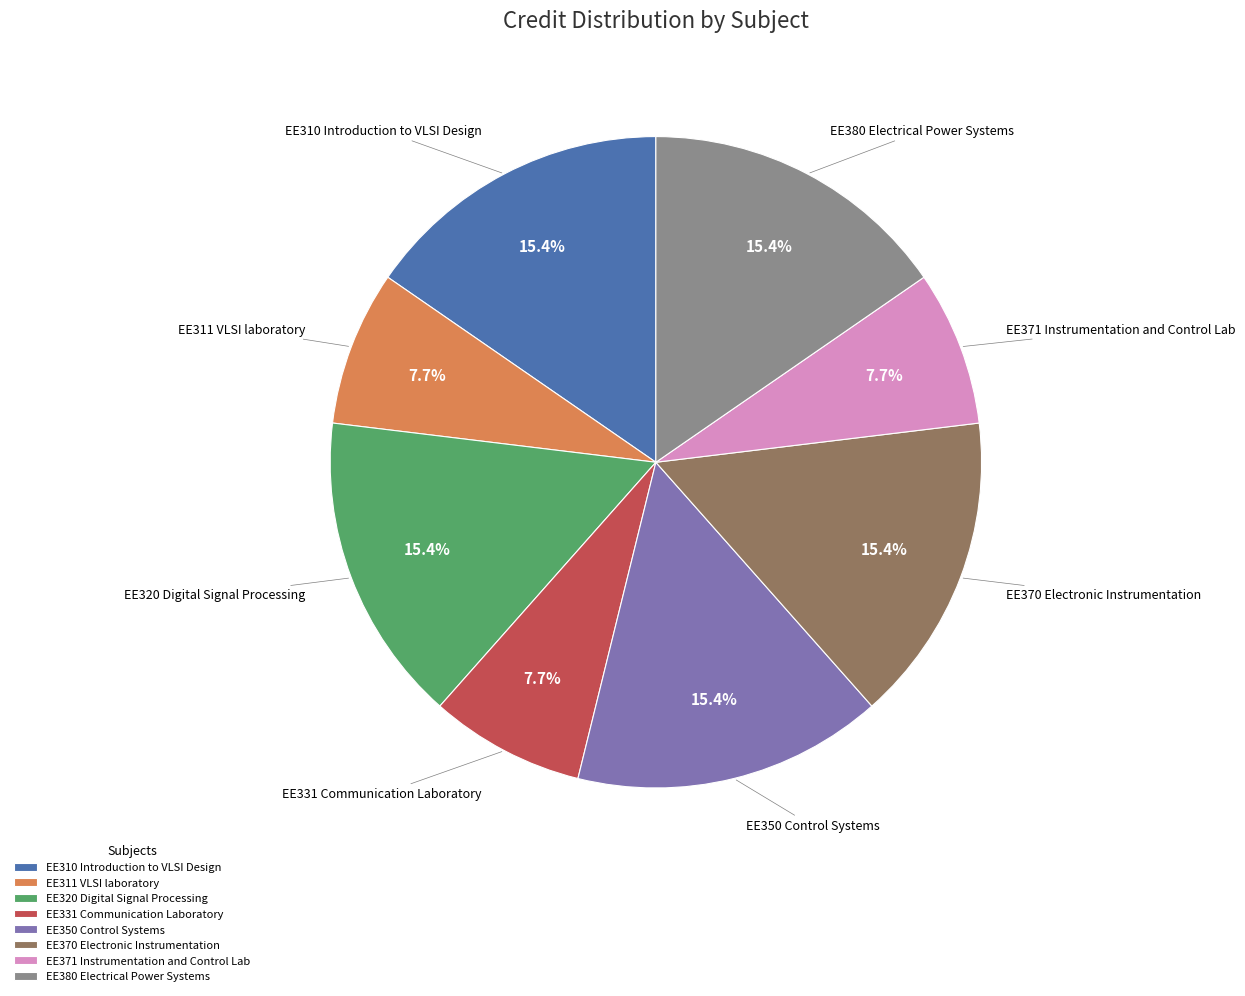

What percentage do EE320 Digital Signal Processing and EE370 Electronic Instrumentation together represent?

30.8%